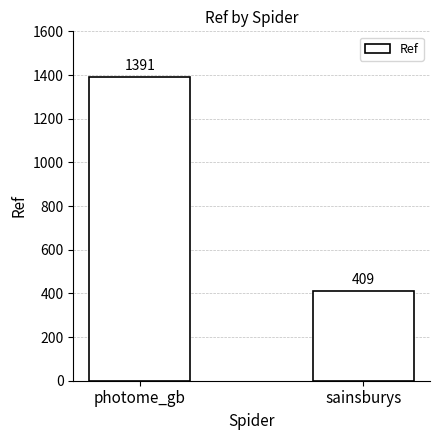

Reading left to right, list all the values displayed in this chart.

1391	409